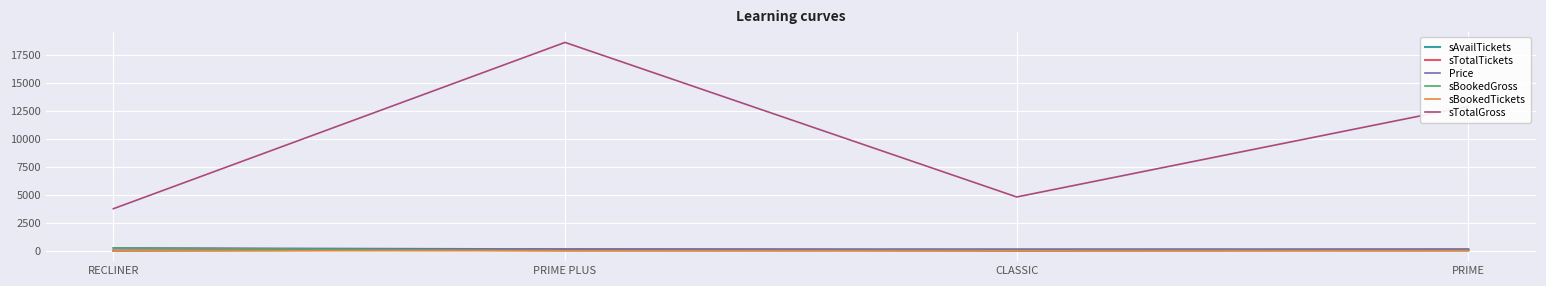

Where is sTotalGross nearest to the value 11175?

PRIME